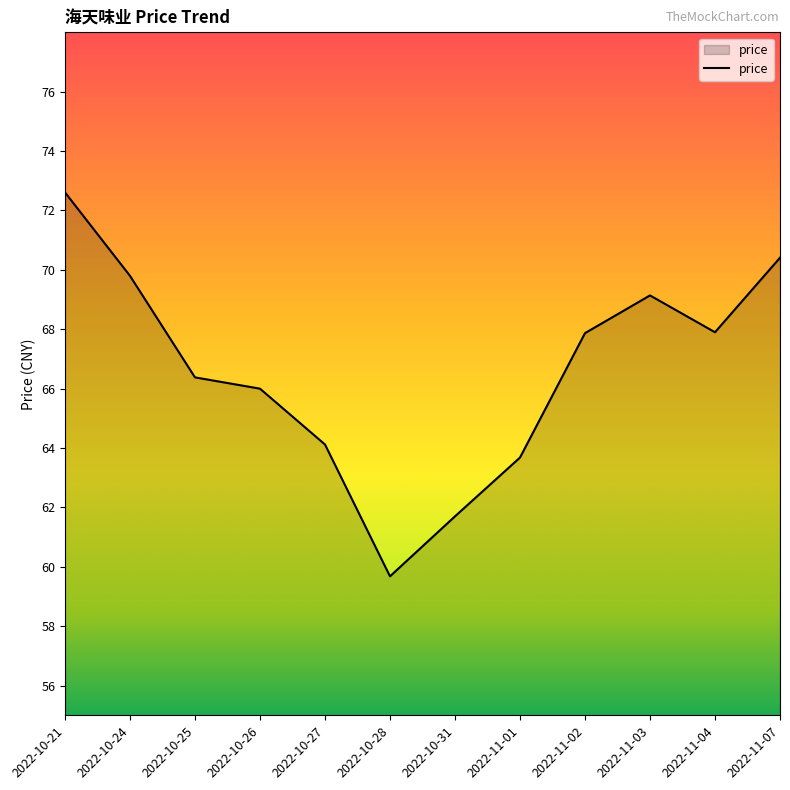

Between 2022-10-21 and 2022-10-26, which is larger?

2022-10-21